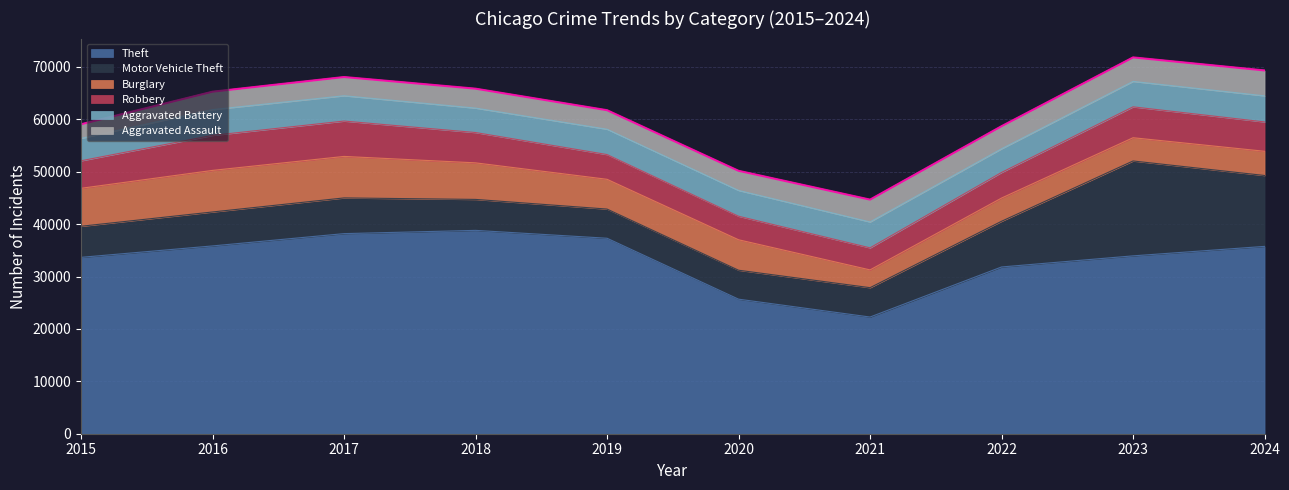

List the labels in order of Theft value, largest first.

2018, 2017, 2019, 2016, 2024, 2023, 2015, 2022, 2020, 2021